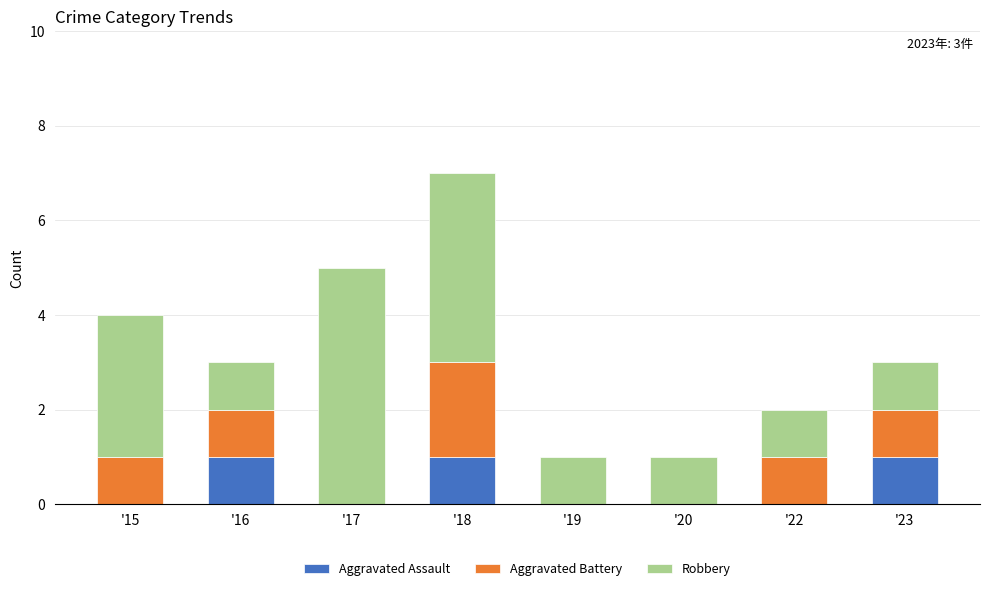

The Aggravated Assault series shows 0 at '23. True or false?

False